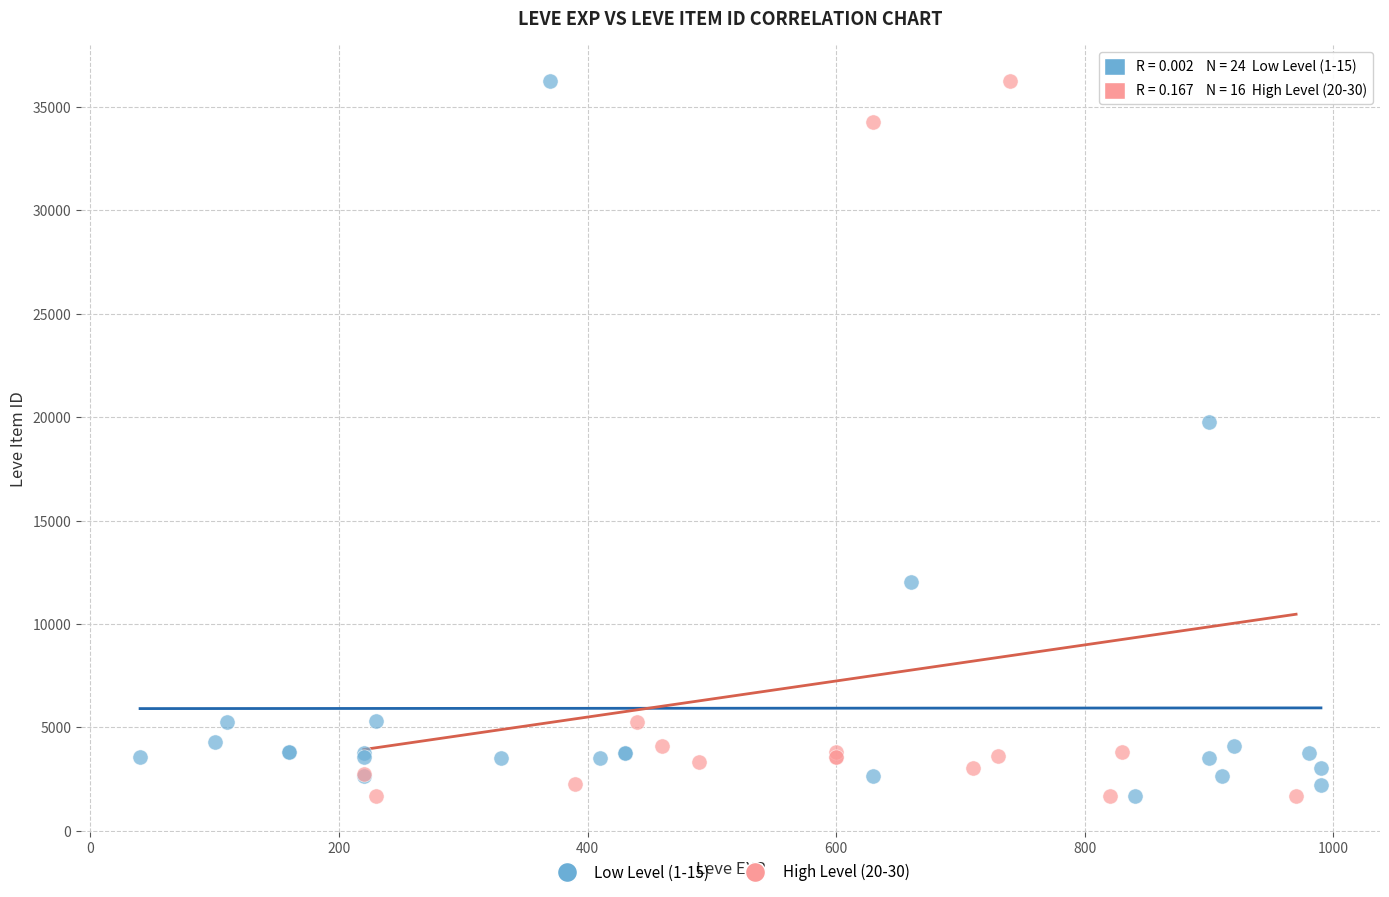

What are all the series names shown in the legend?

Low Level (1-15), High Level (20-30)